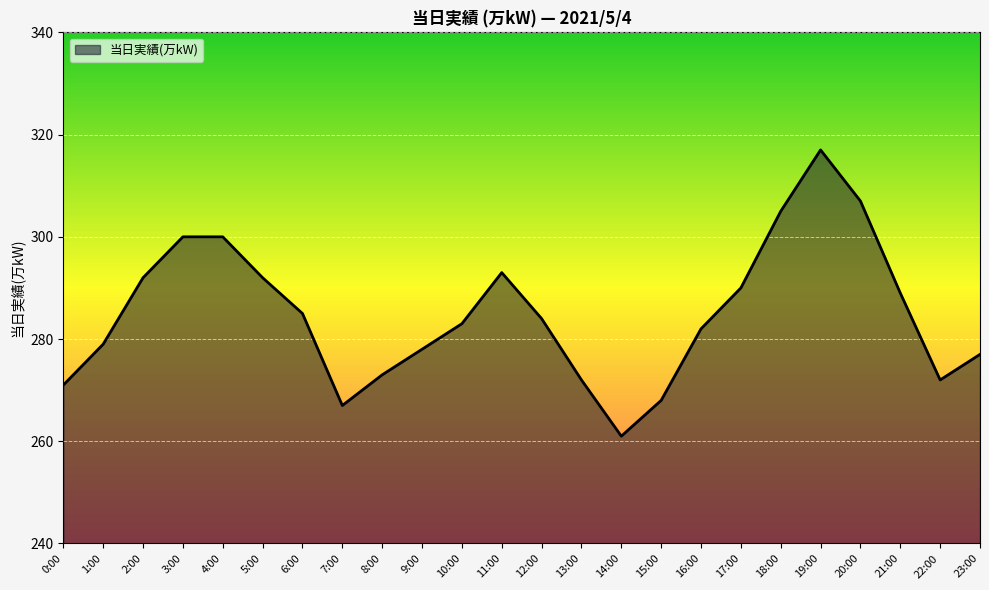

How many lines are shown in the chart?

1